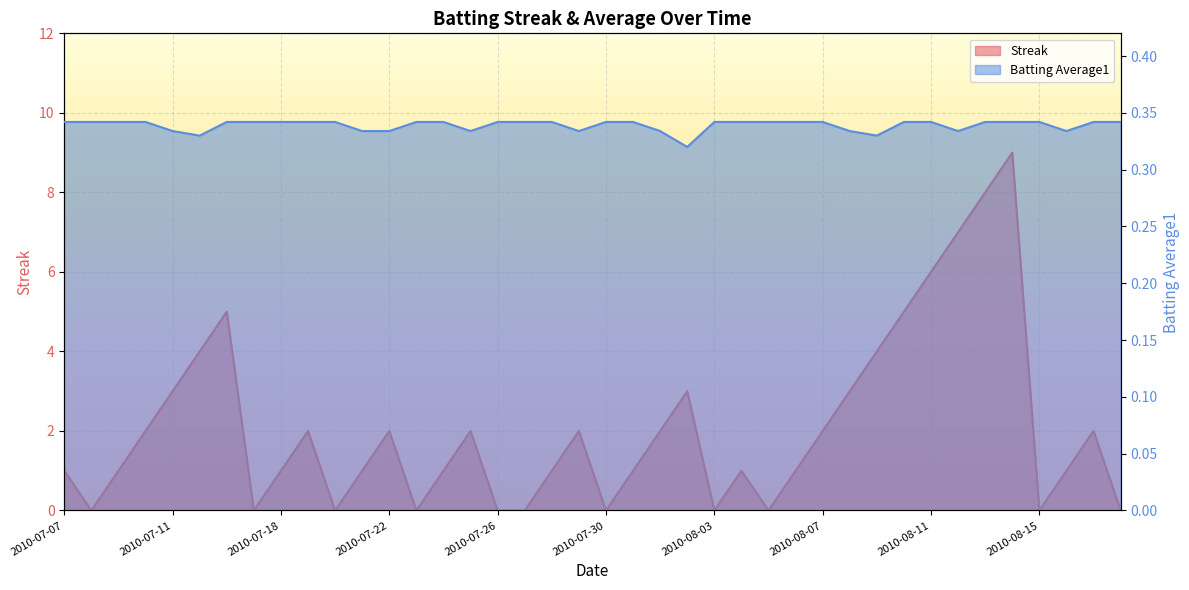

Which series has the widest spread of values?

Streak